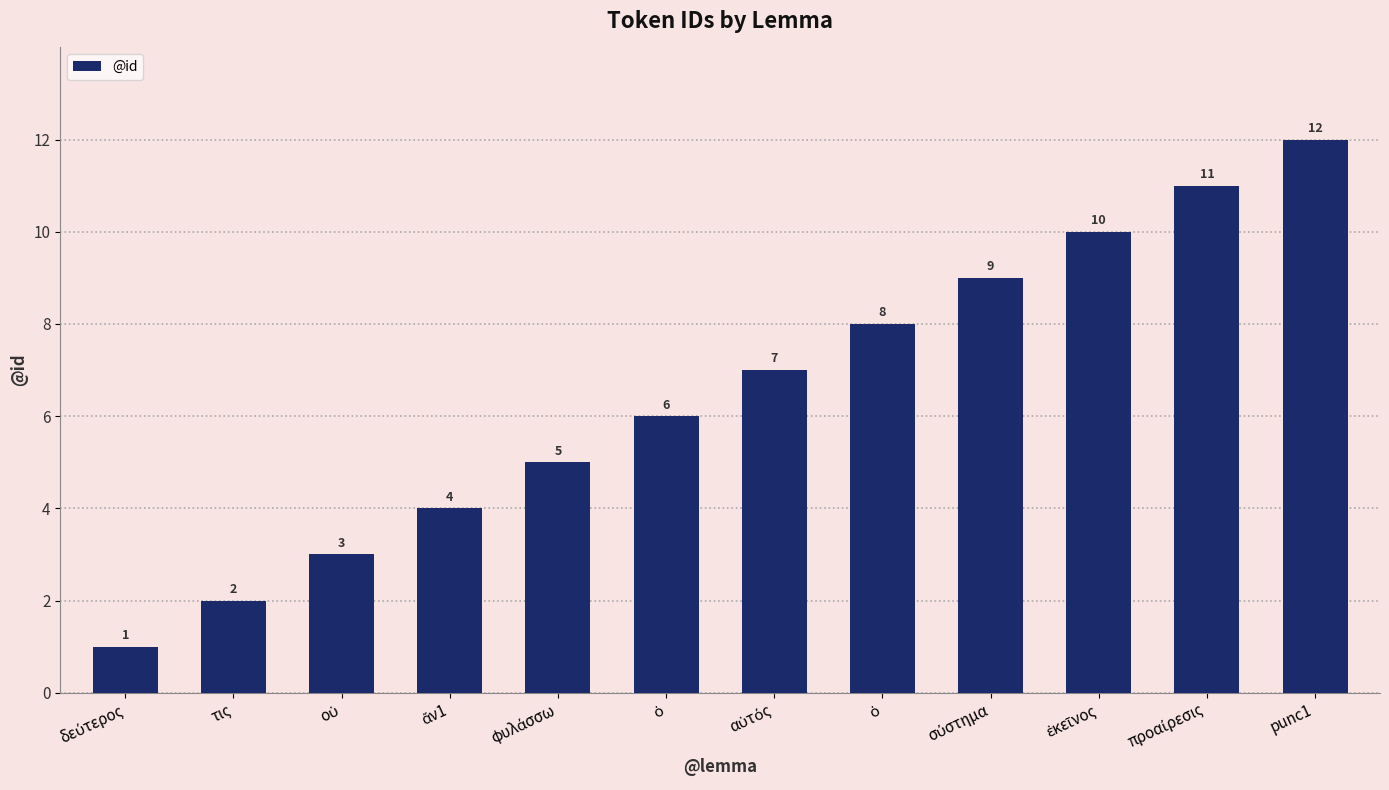

What is the sum of the values at ὁ and ἐκεῖνος?

16